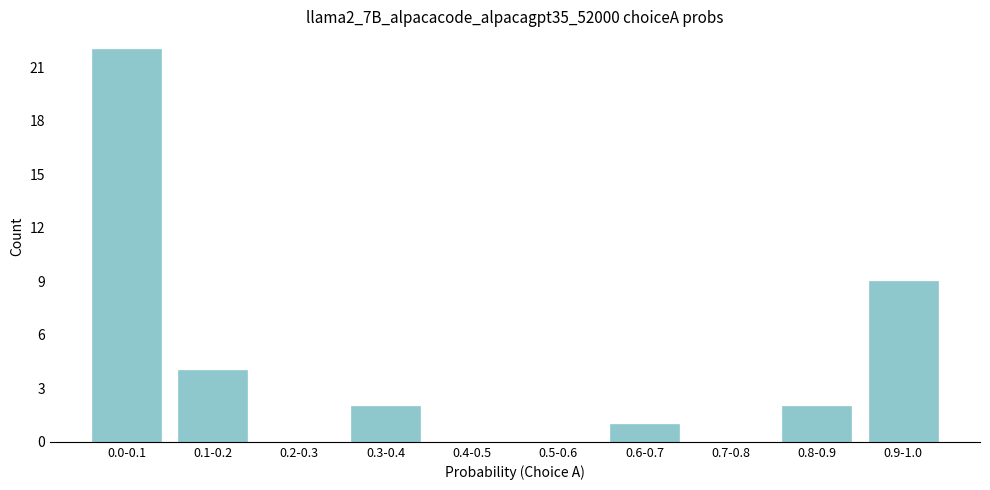

Reading left to right, extract all data points from this chart.

0.0-0.1=22	0.1-0.2=4	0.2-0.3=0	0.3-0.4=2	0.4-0.5=0	0.5-0.6=0	0.6-0.7=1	0.7-0.8=0	0.8-0.9=2	0.9-1.0=9